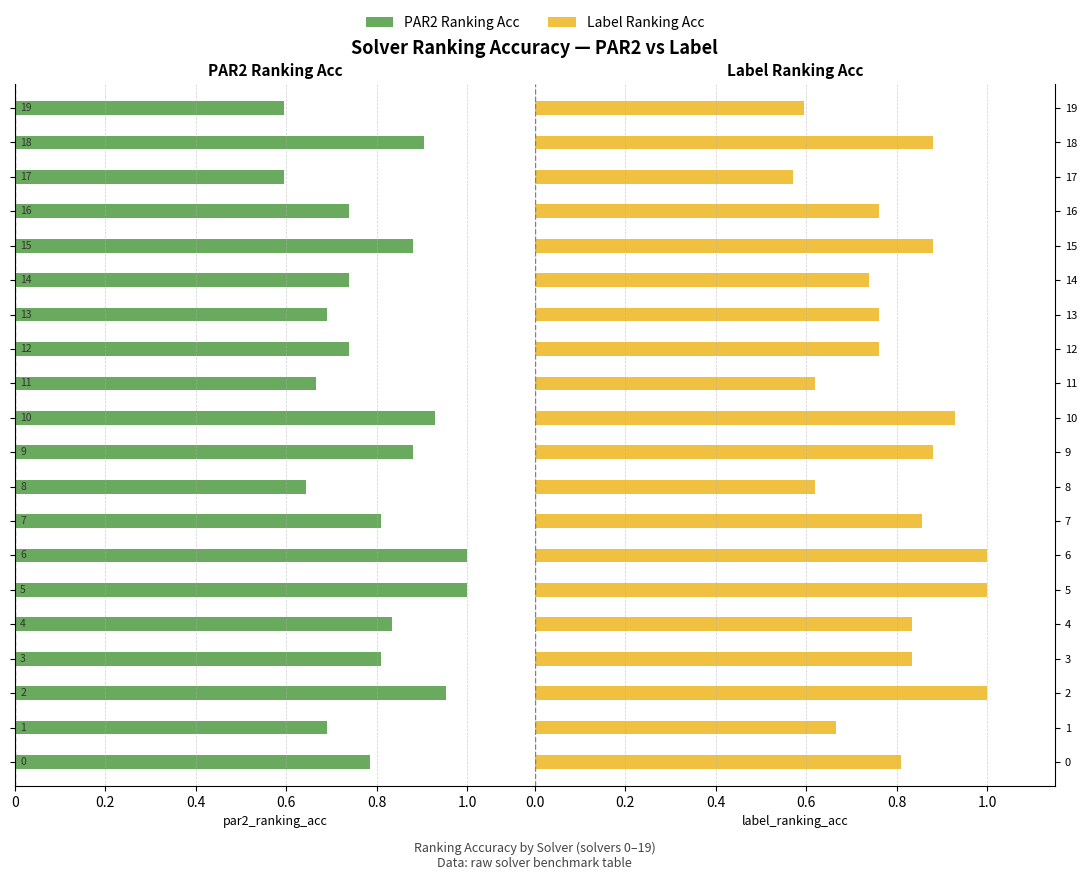

How many bars are there in each group?

2